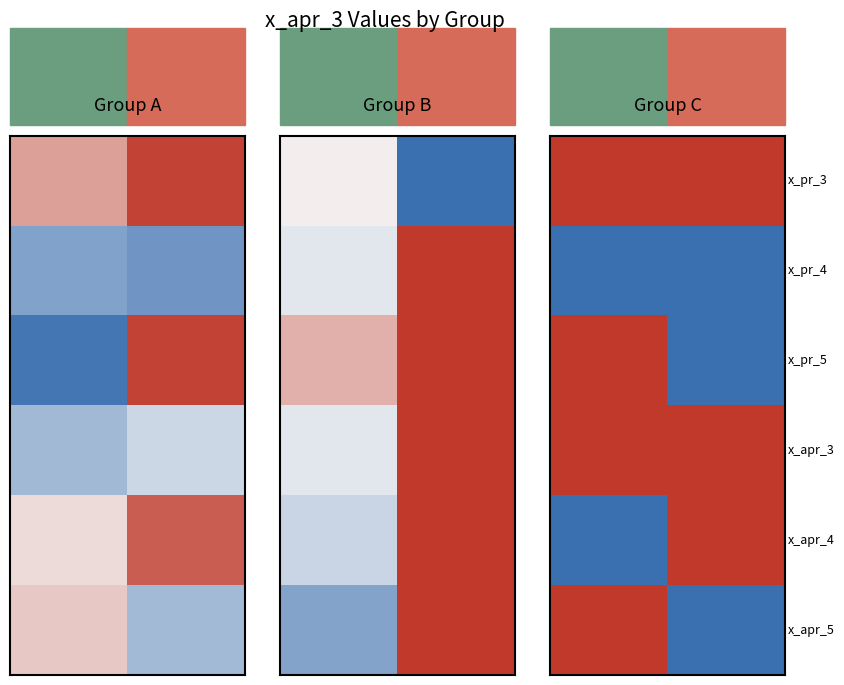

How many series are shown in this chart?

6